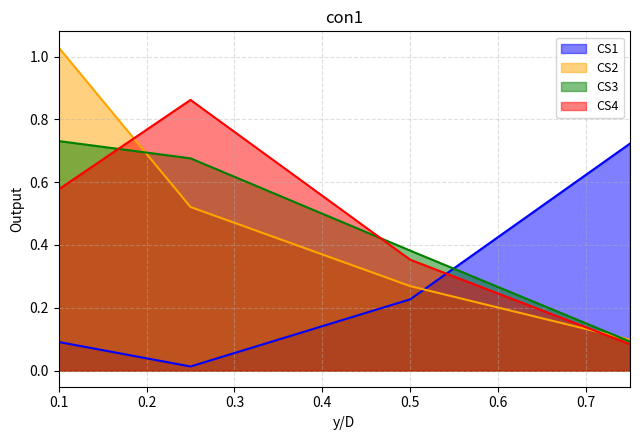

What is the spread (max minus min) of values at 0.25?

0.8